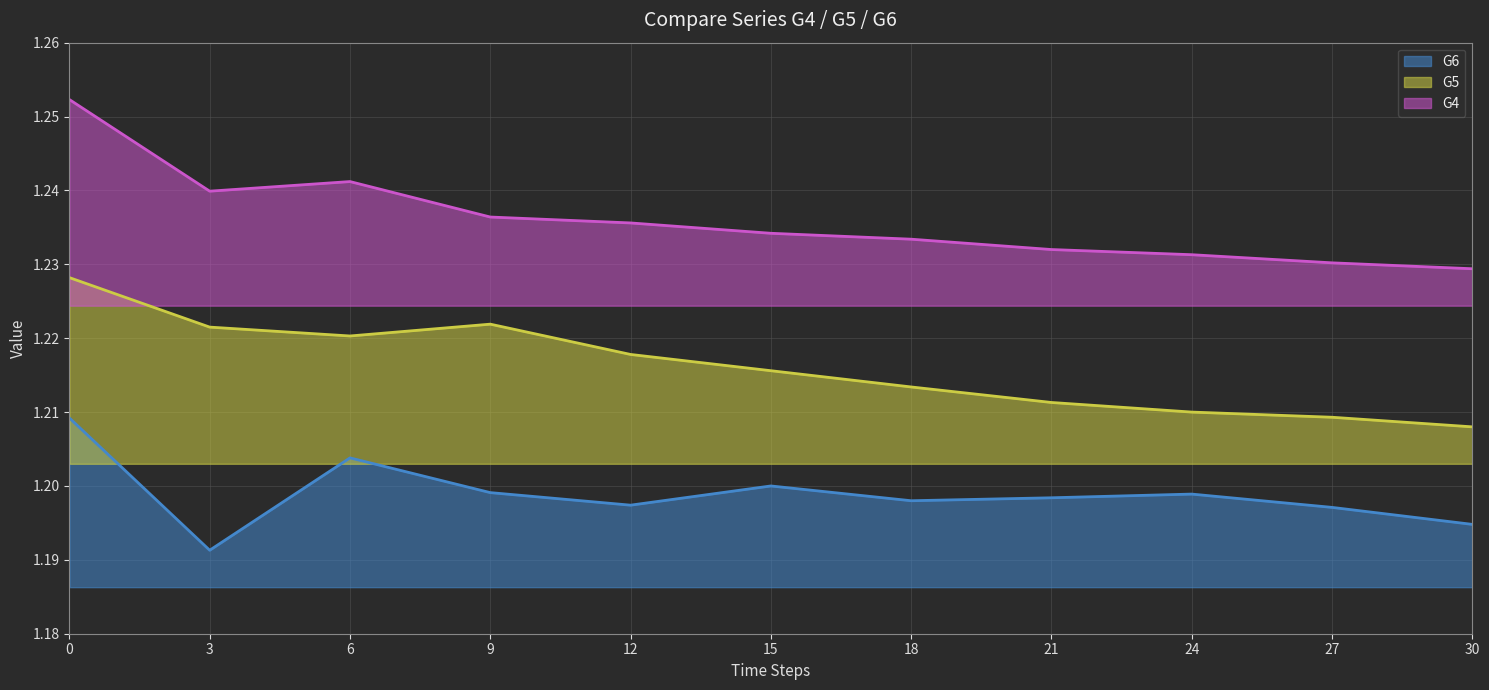

Reading right to left, transcribe all the data shown in this chart.

G6 line: 30=1.2	27=1.2	24=1.2	21=1.2	18=1.2	15=1.2	12=1.2	9=1.2	6=1.2	3=1.2	0=1.2
G5 line: 30=1.2	27=1.2	24=1.2	21=1.2	18=1.2	15=1.2	12=1.2	9=1.2	6=1.2	3=1.2	0=1.2
G4 line: 30=1.2	27=1.2	24=1.2	21=1.2	18=1.2	15=1.2	12=1.2	9=1.2	6=1.2	3=1.2	0=1.3